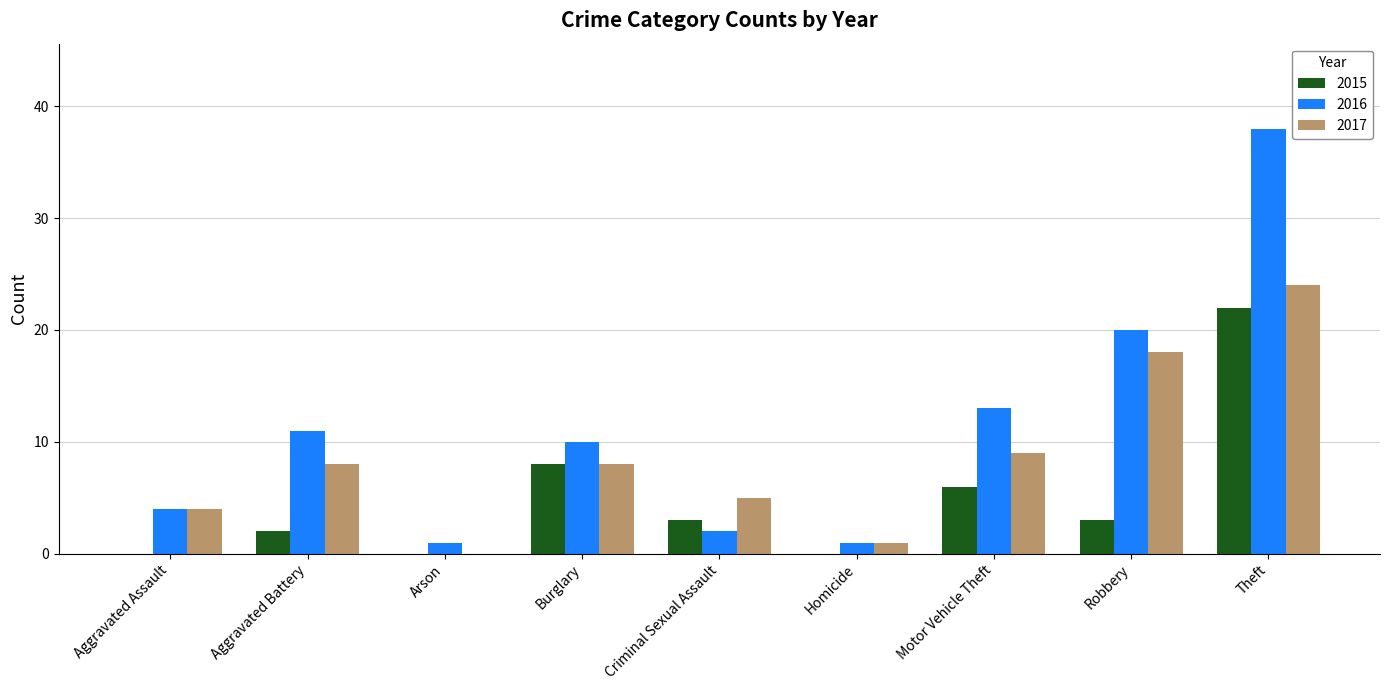

Reading left to right, list all the values displayed in this chart.

2015: 0	2	0	8	3	0	6	3	22
2016: 4	11	1	10	2	1	13	20	38
2017: 4	8	0	8	5	1	9	18	24